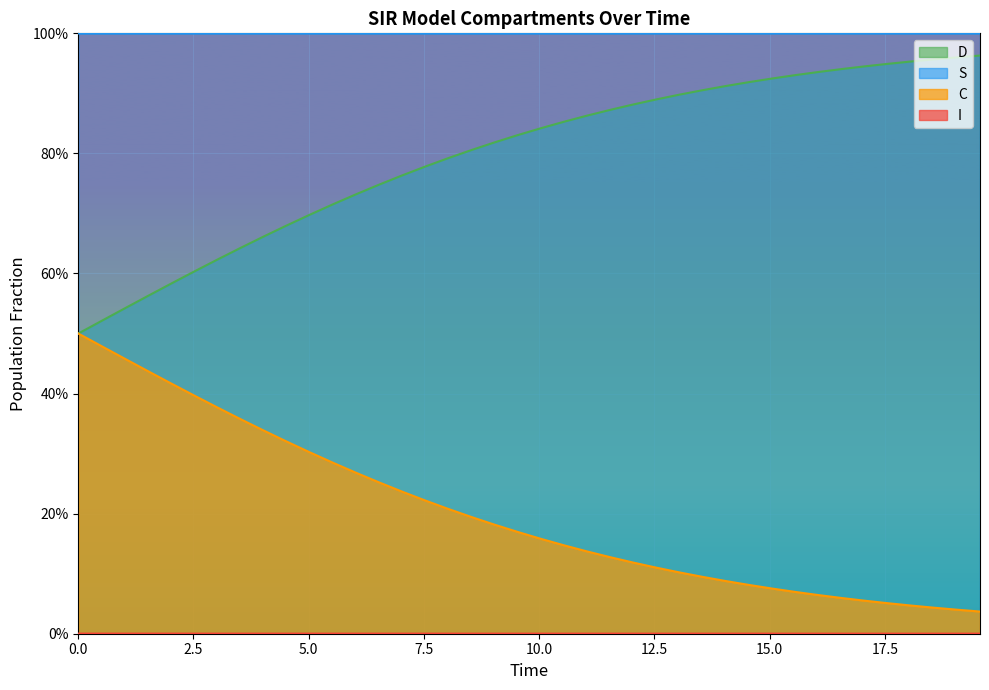

True or false: S and C cross at least once.

False